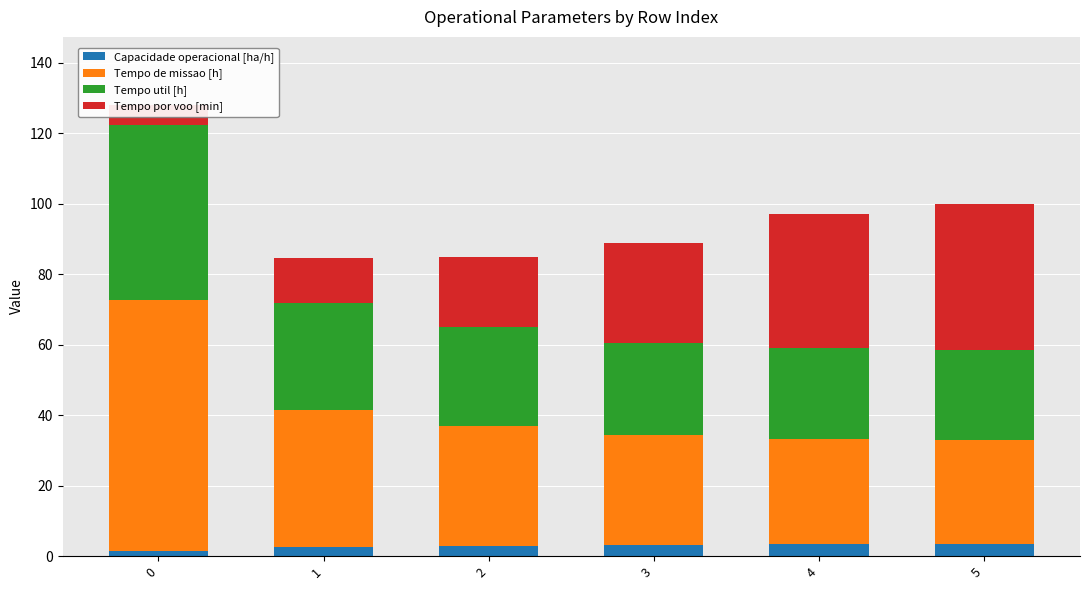

How many categories are shown in the chart?

6